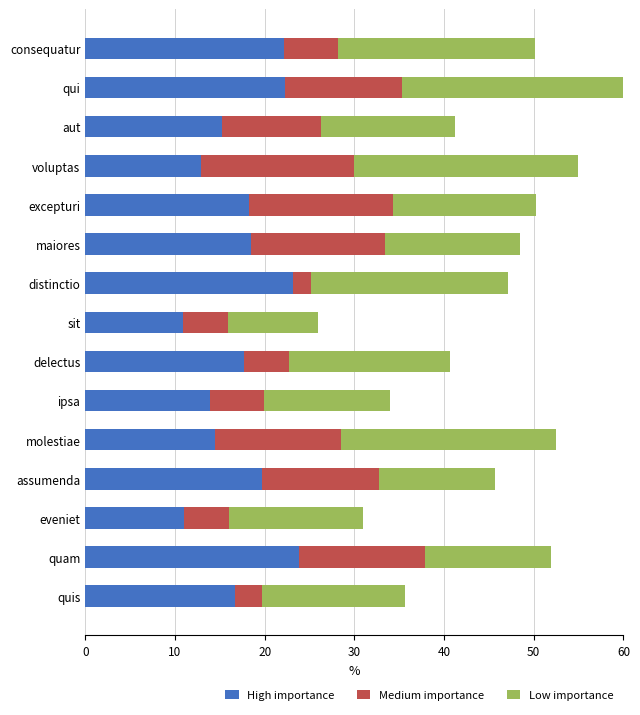

Rank the series by their maximum value, from lowest to highest.

Medium importance, High importance, Low importance